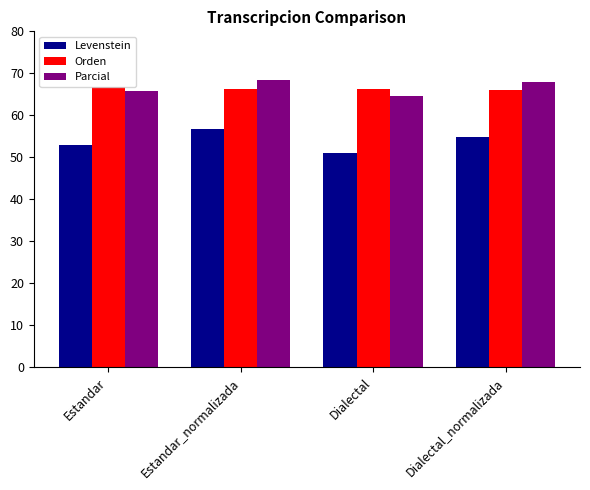

The value of Orden at Estandar_normalizada is 114.4. True or false?

False